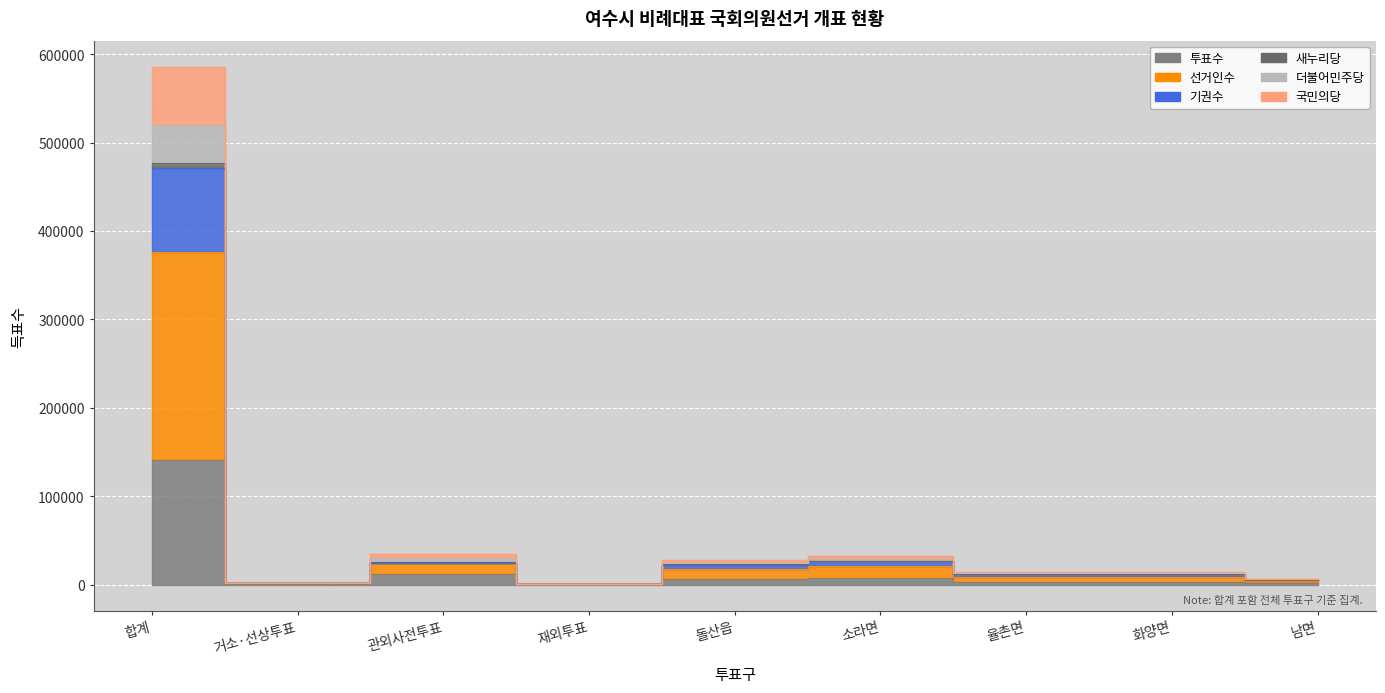

What is the minimum value shown in the chart?

174